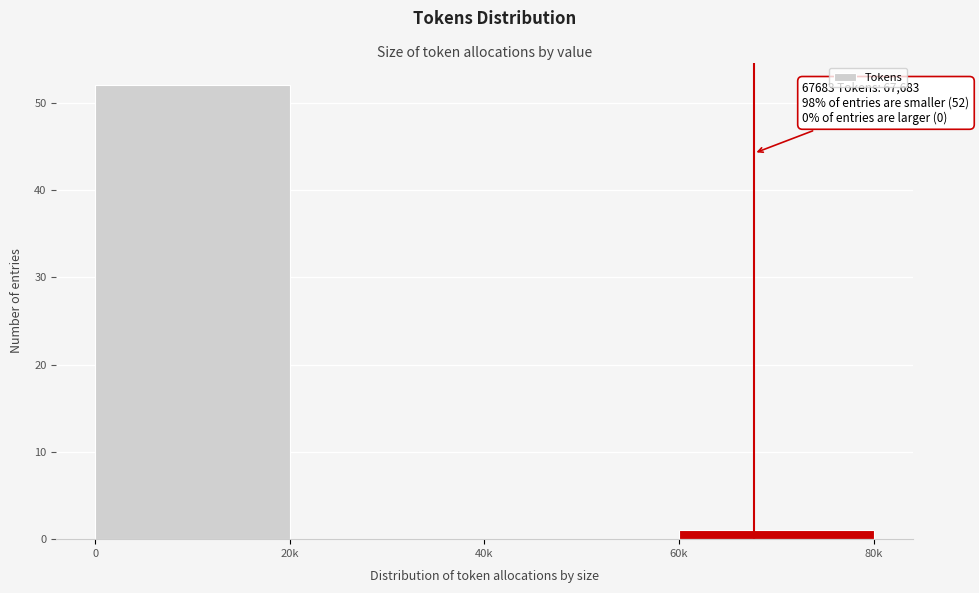

Reading left to right, transcribe all the data shown in this chart.

0=52	20k=0	40k=0	60k=1